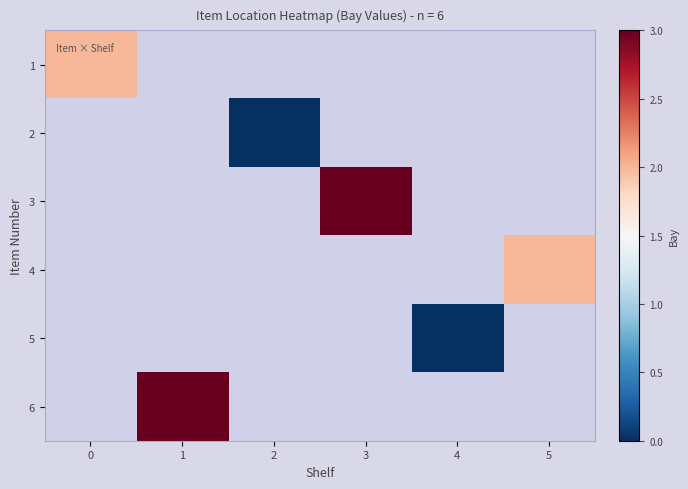

What is the maximum value shown in the chart?

3.0